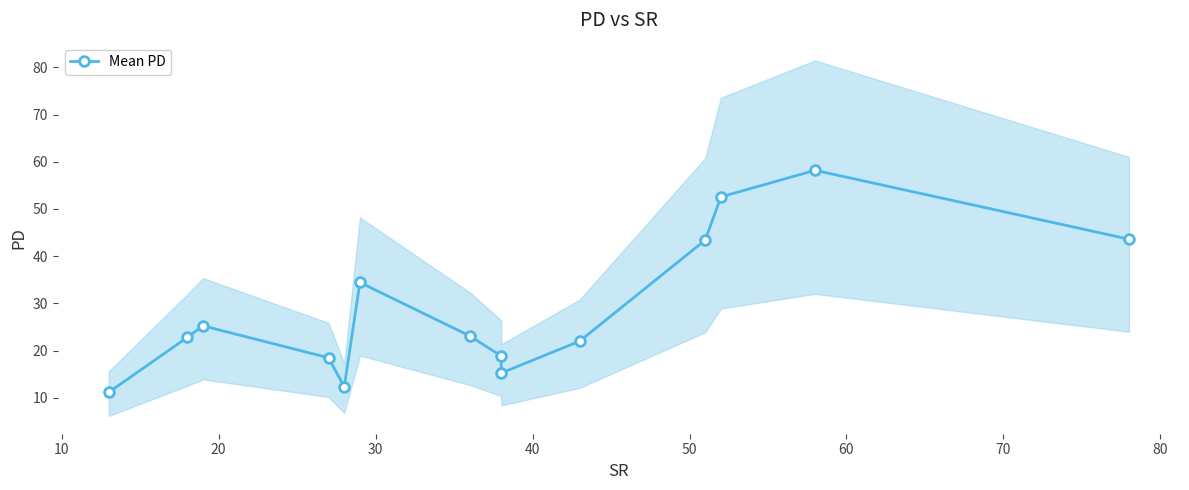

What is the value of the 6th point from the left?

34.4